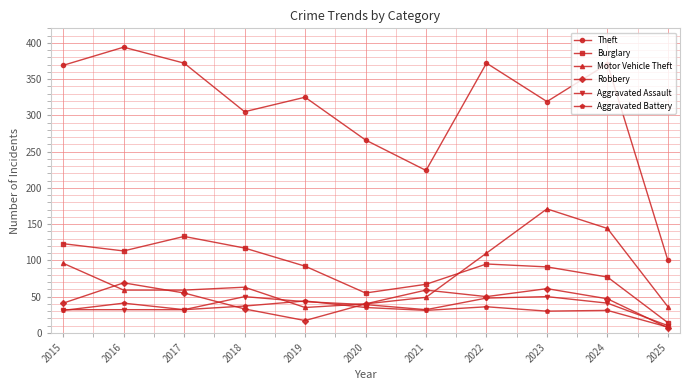

What is the sum of the Aggravated Battery values at 2018 and 2022?

73